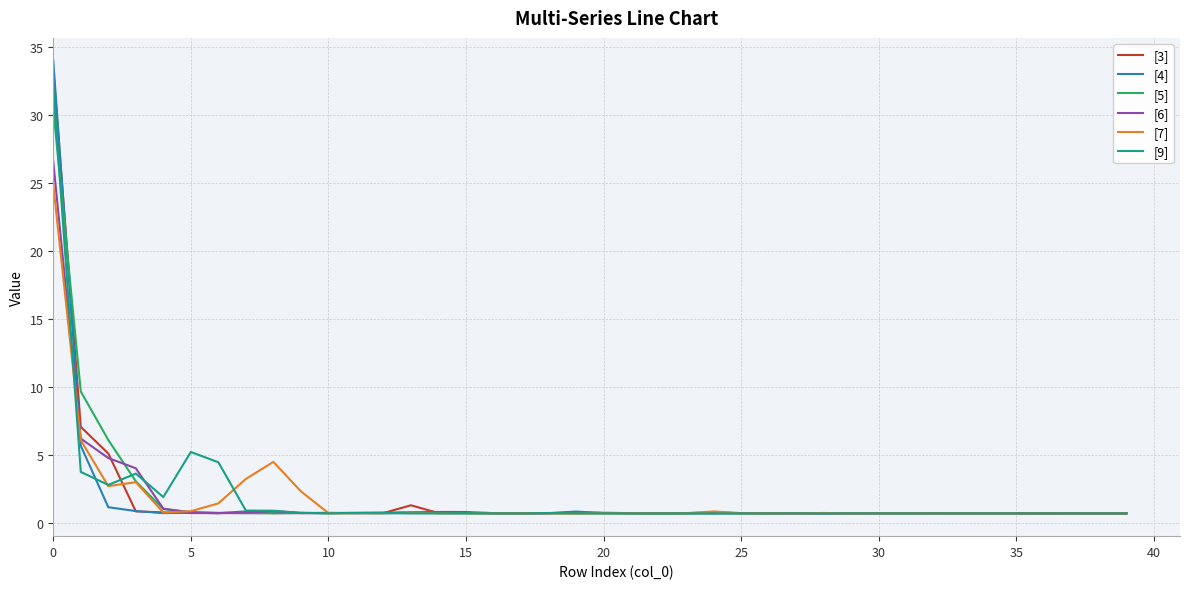

What is the average value of the [7] series?

1.8